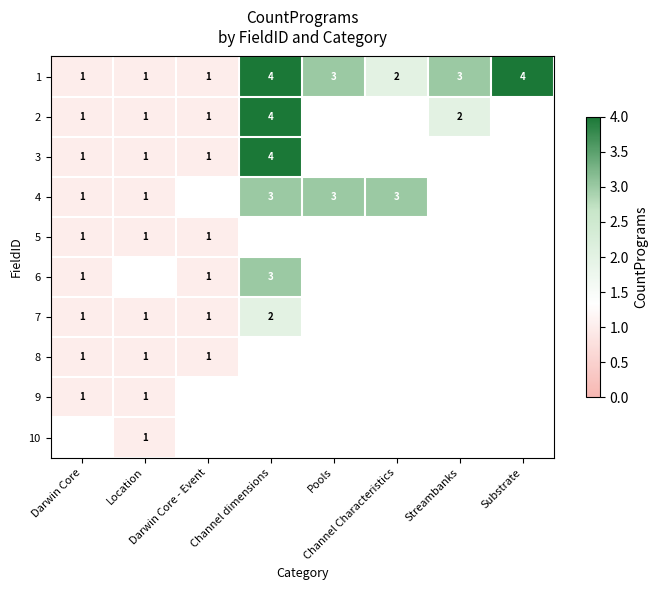

How many values in the 1 series exceed 3?

2